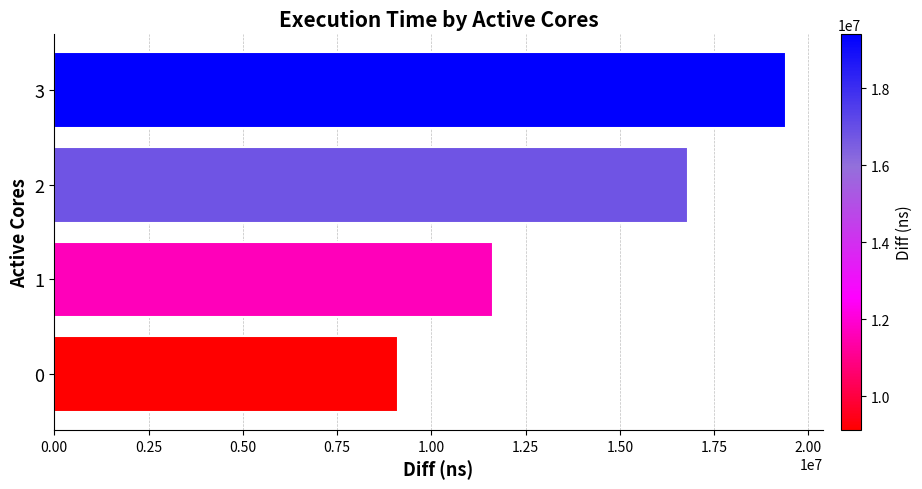

List the labels in order of value, smallest first.

0, 1, 2, 3